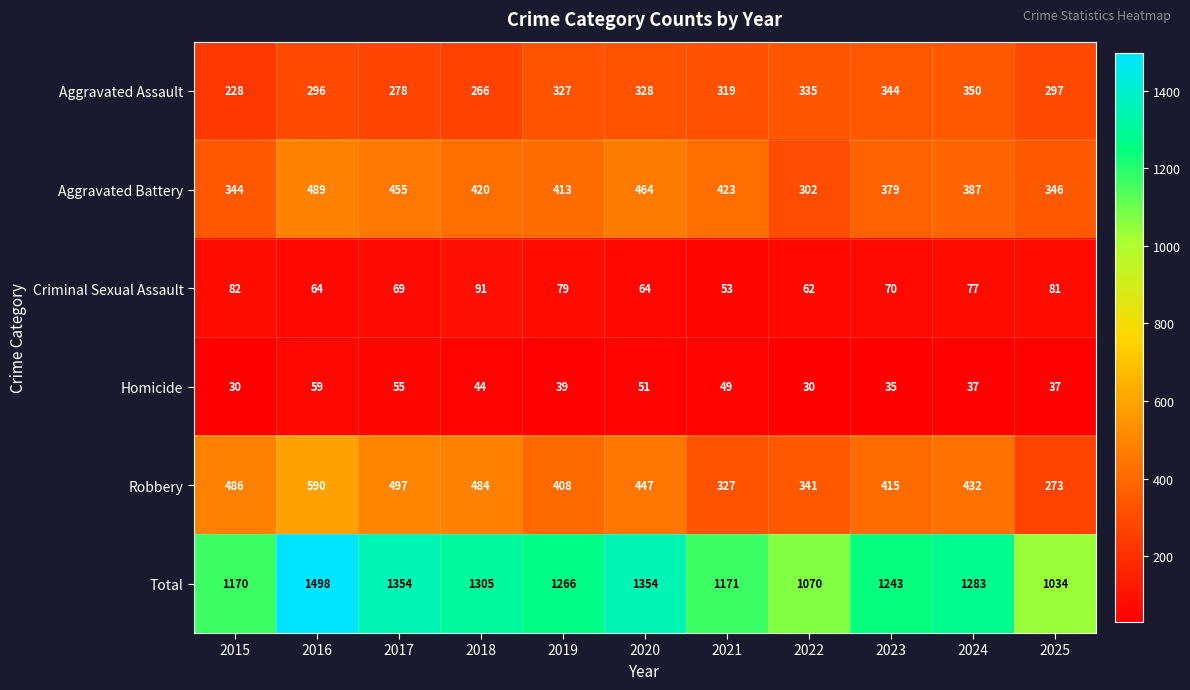

At how many categories does at least one series exceed 108?

11